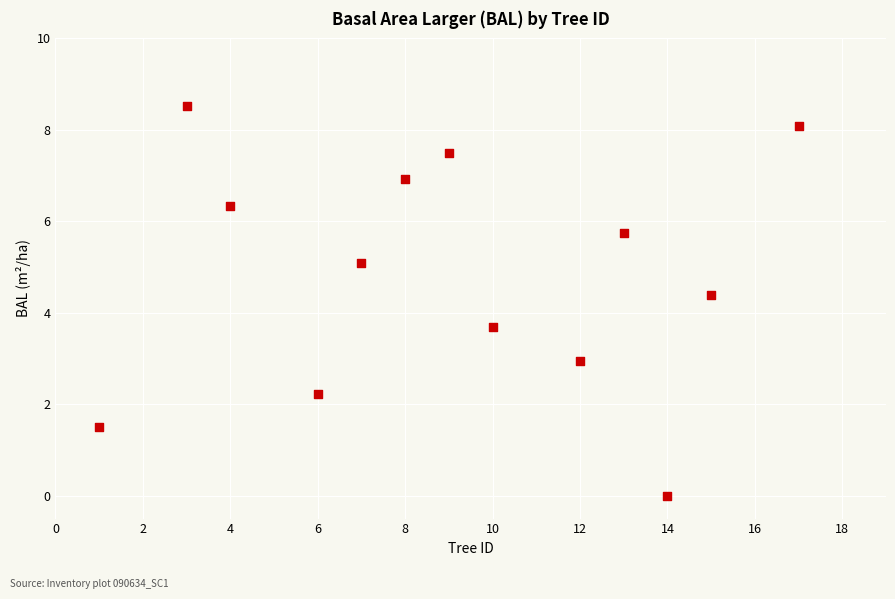

What is the range of Y values (max minus min)?

8.5